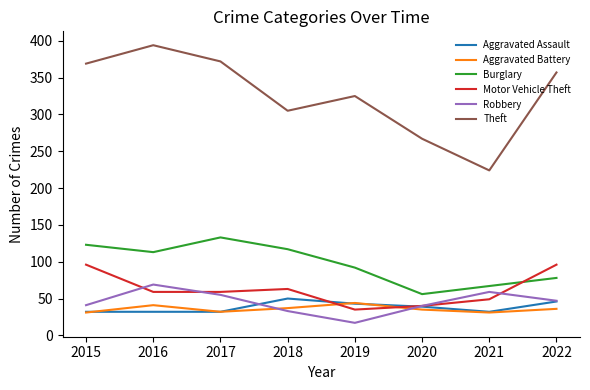

What is the maximum value shown in the chart?

394